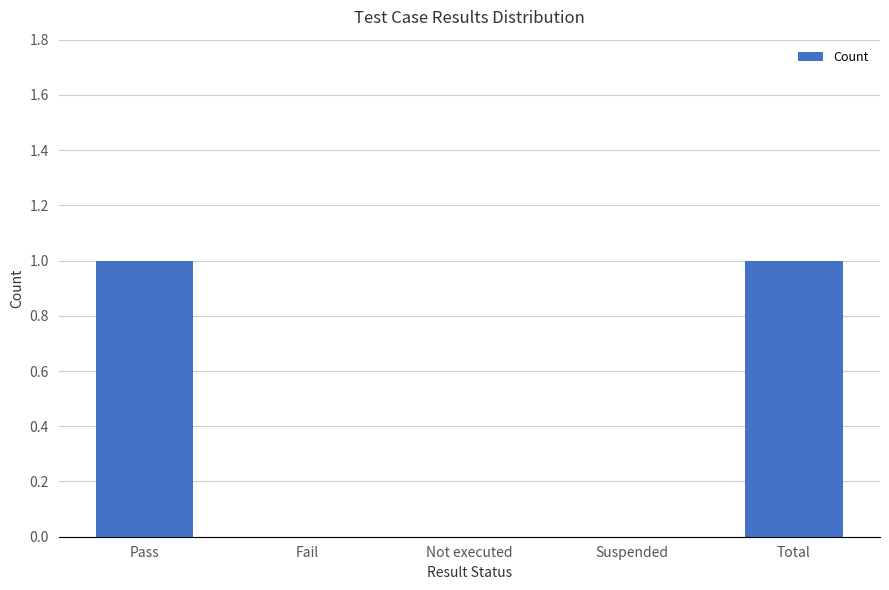

Are the bars grouped side by side (vs. stacked)?

No